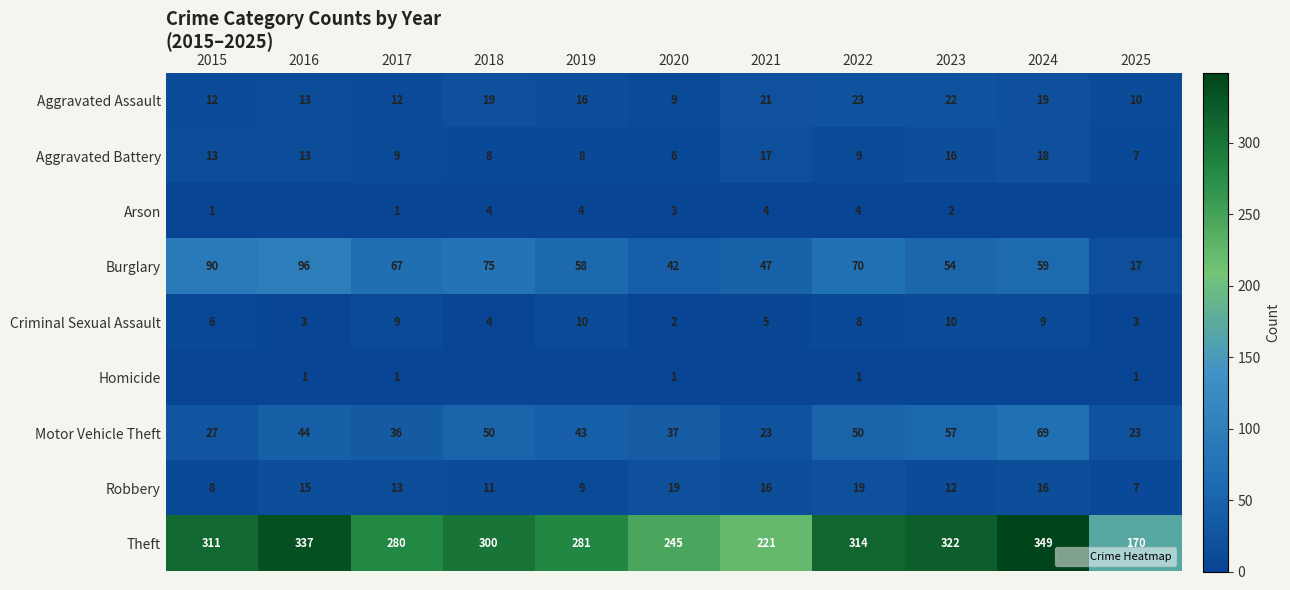

What is the maximum value shown in the chart?

349